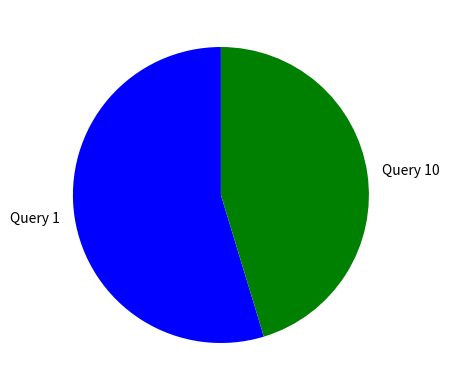

Rank the categories by value from lowest to highest.

Query 10, Query 1